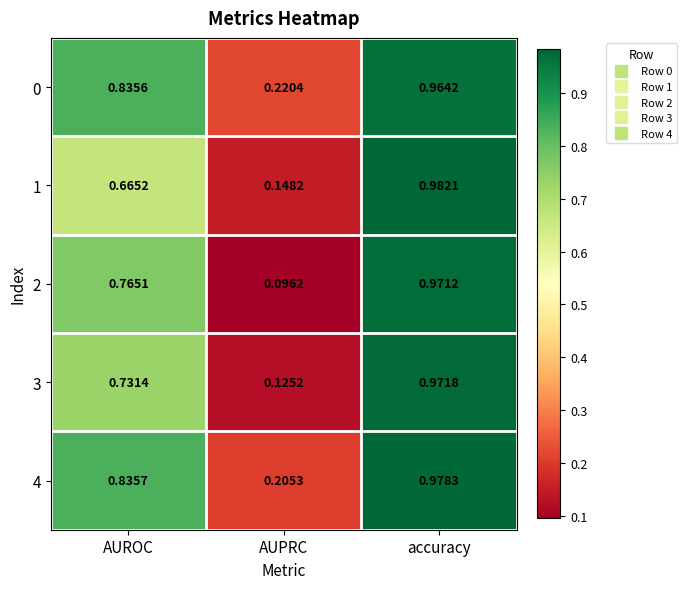

Which series has the largest total across all categories?

0